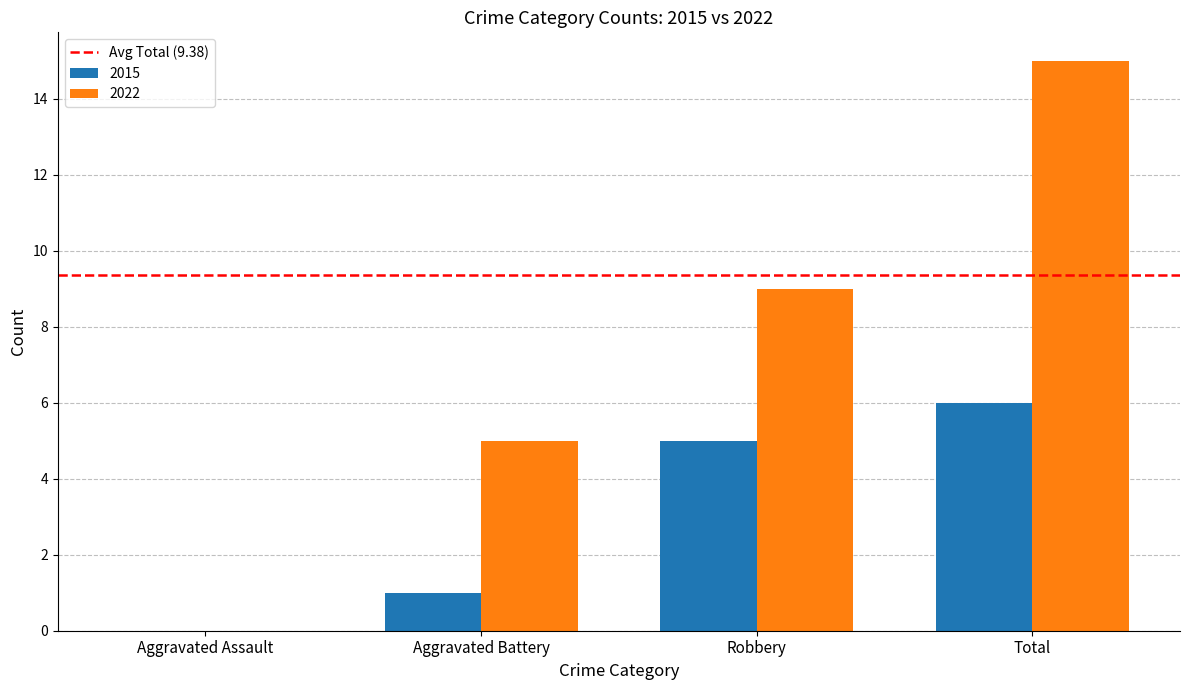

What is the total value across all series at Robbery?

14